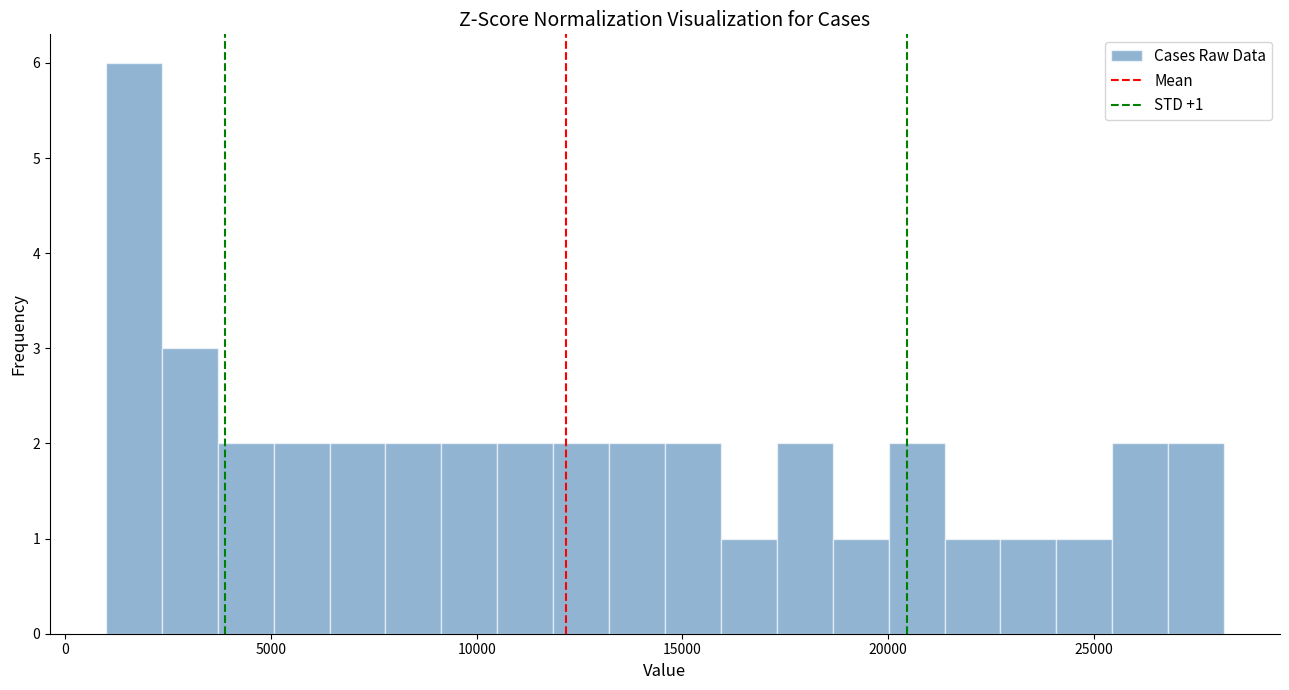

Around what value on the x-axis is the tallest bar? Give the approximate position of its centre, as read against the axis.

1500